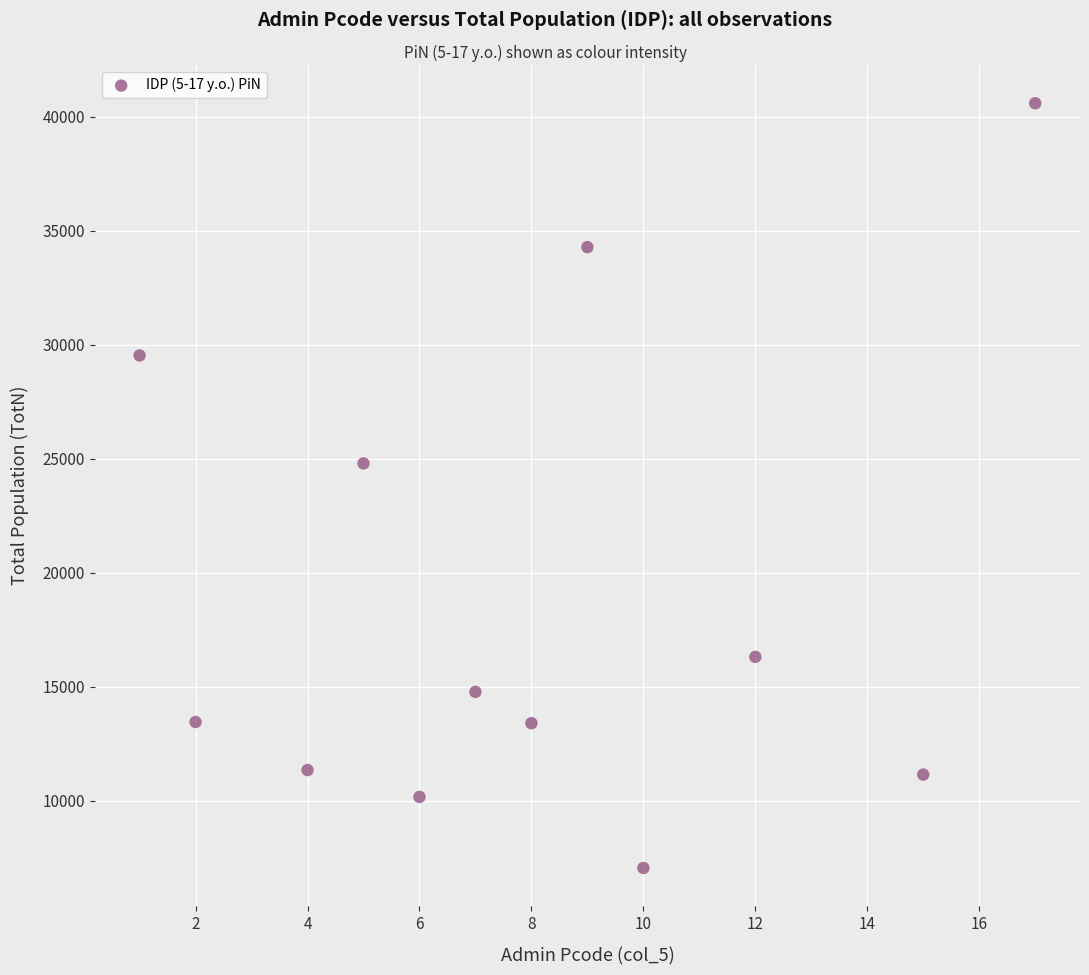

What is the average X value?

8